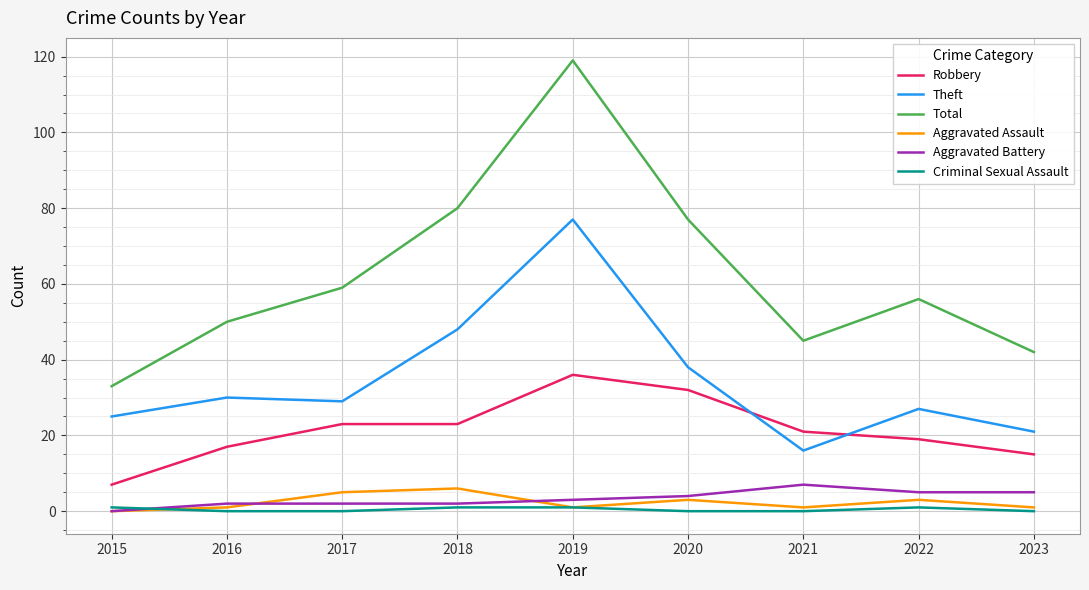

At how many categories does at least one series exceed 29?

9